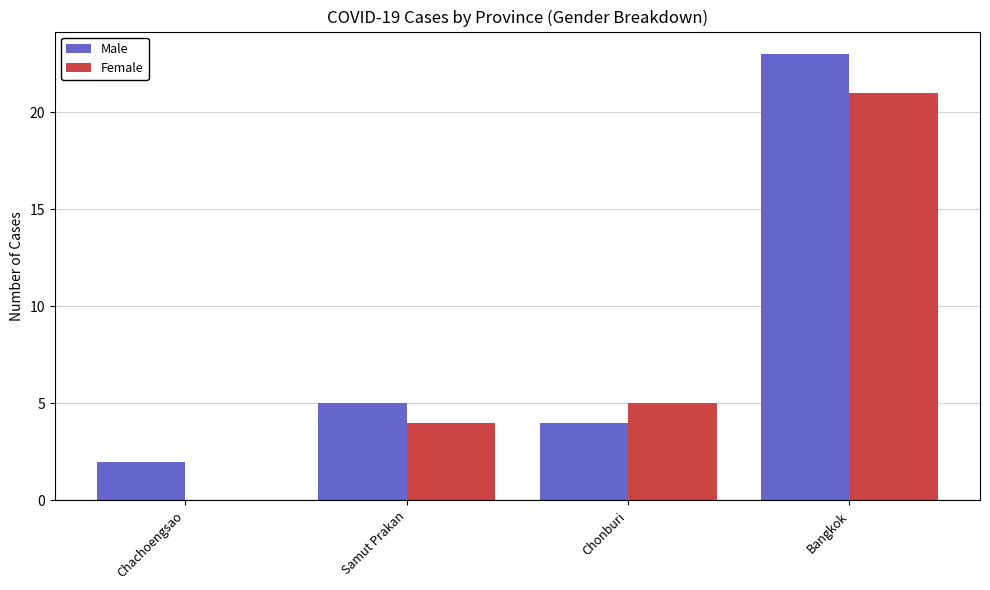

What is the sum of the Male values at Chachoengsao and Bangkok?

25